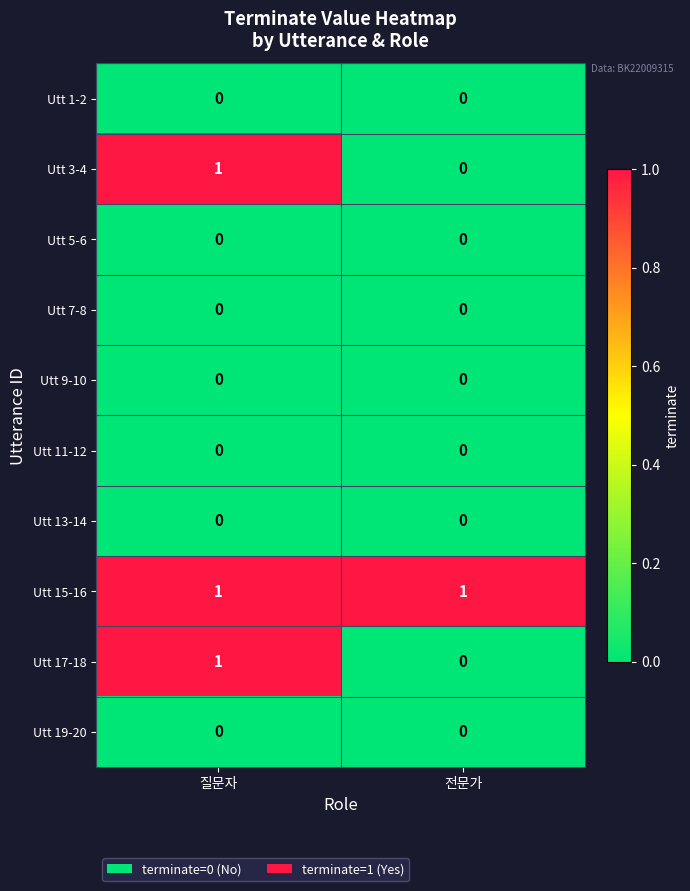

What is the total value across all series at 전문가?

1